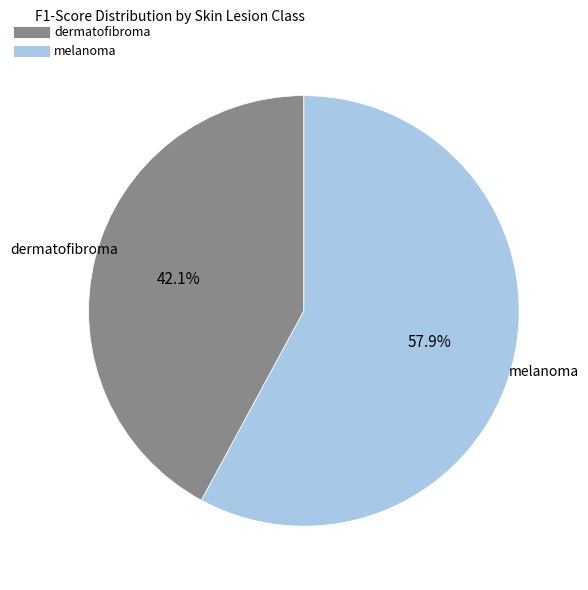

Is there any slice that represents more than half of the pie?

Yes